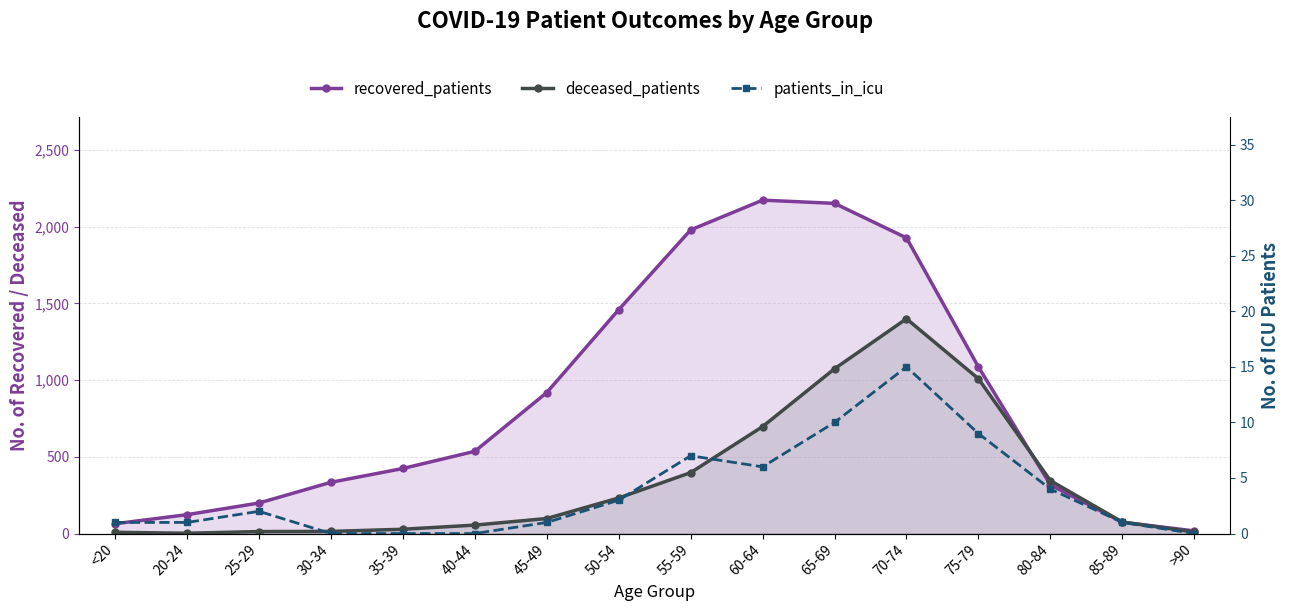

At which label does recovered_patients first exceed 536?

45-49